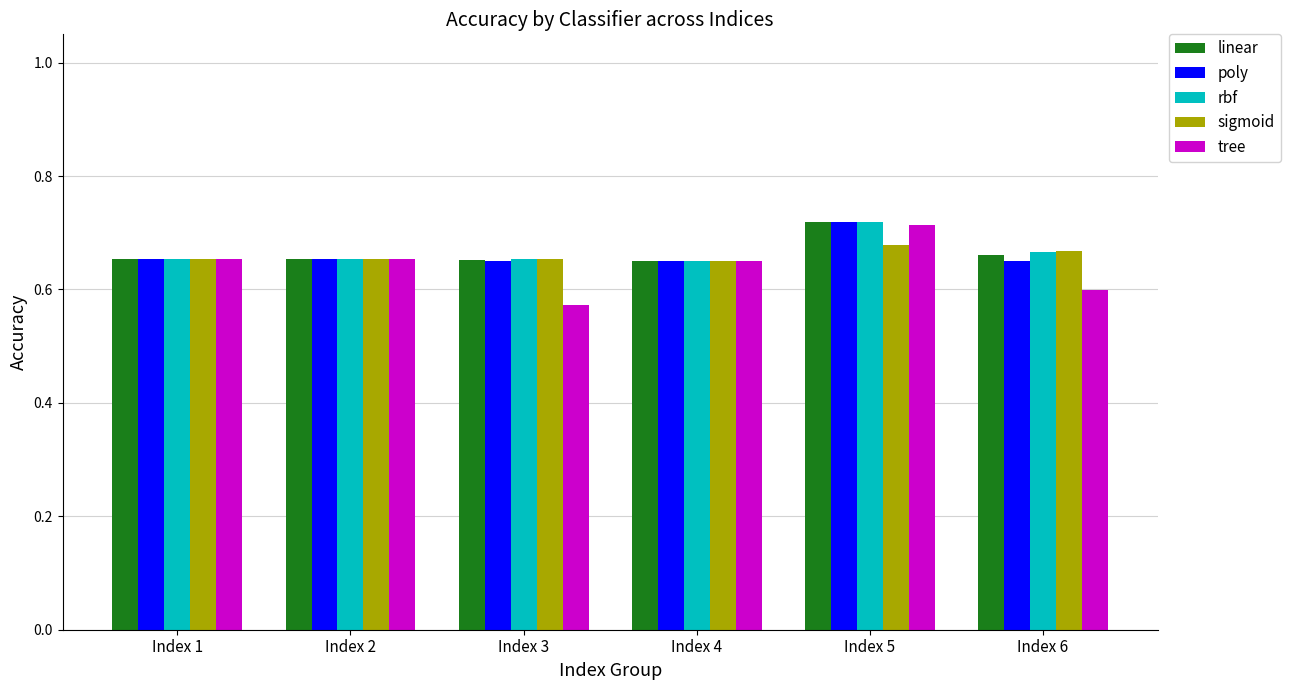

At which category is the sum across all series the highest?

Index 5